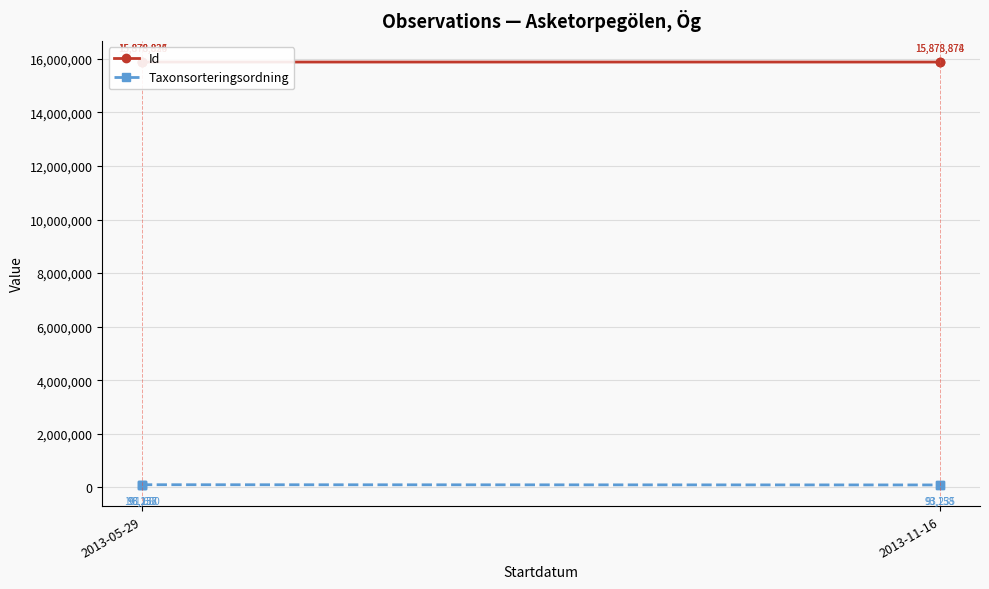

True or false: Id has a value of 5679680 at 2013-05-29.

False